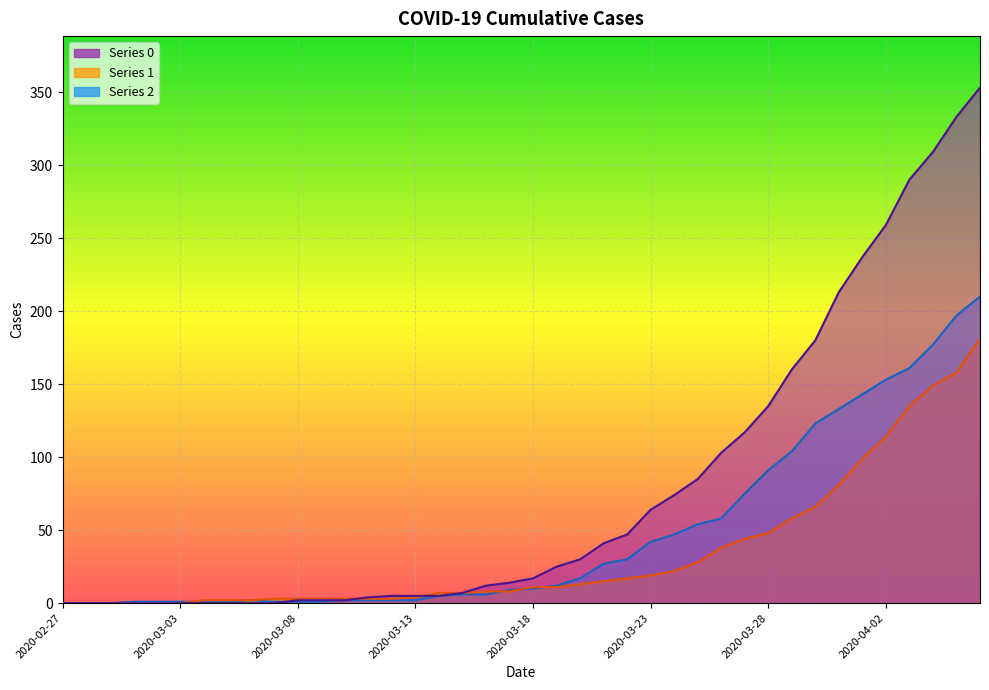

What is the difference between the maximum and minimum values in the 2 series?

210